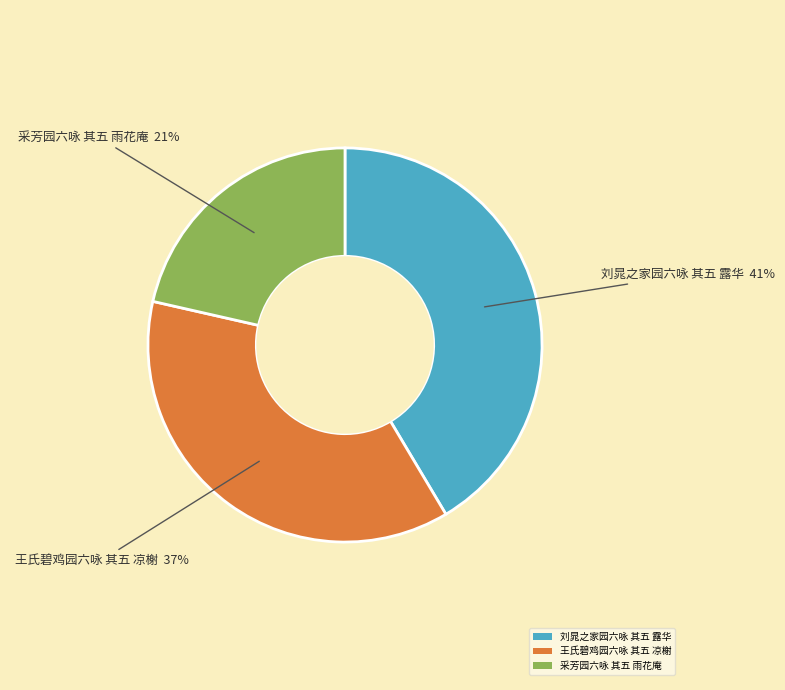

How many segments does this pie chart have?

3